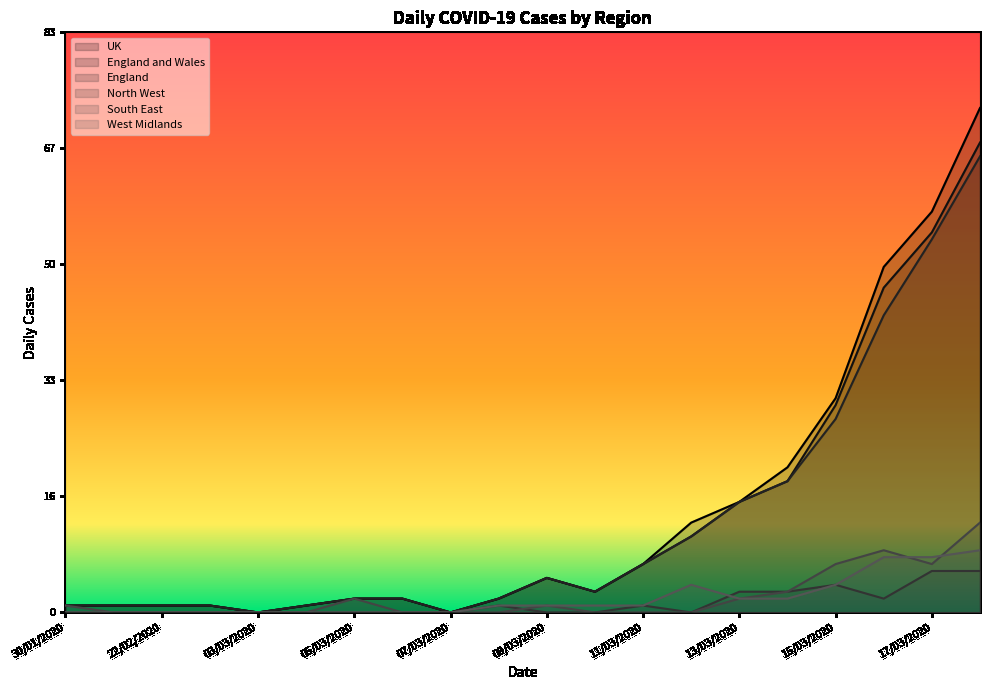

True or false: England and Wales has a value of 0 at 04/03/2020.

False